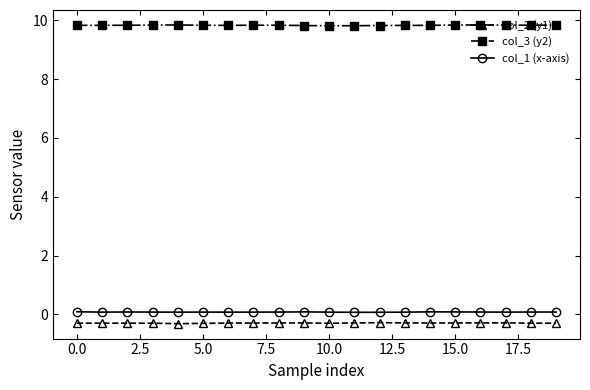

At how many categories does at least one series exceed 1?

20